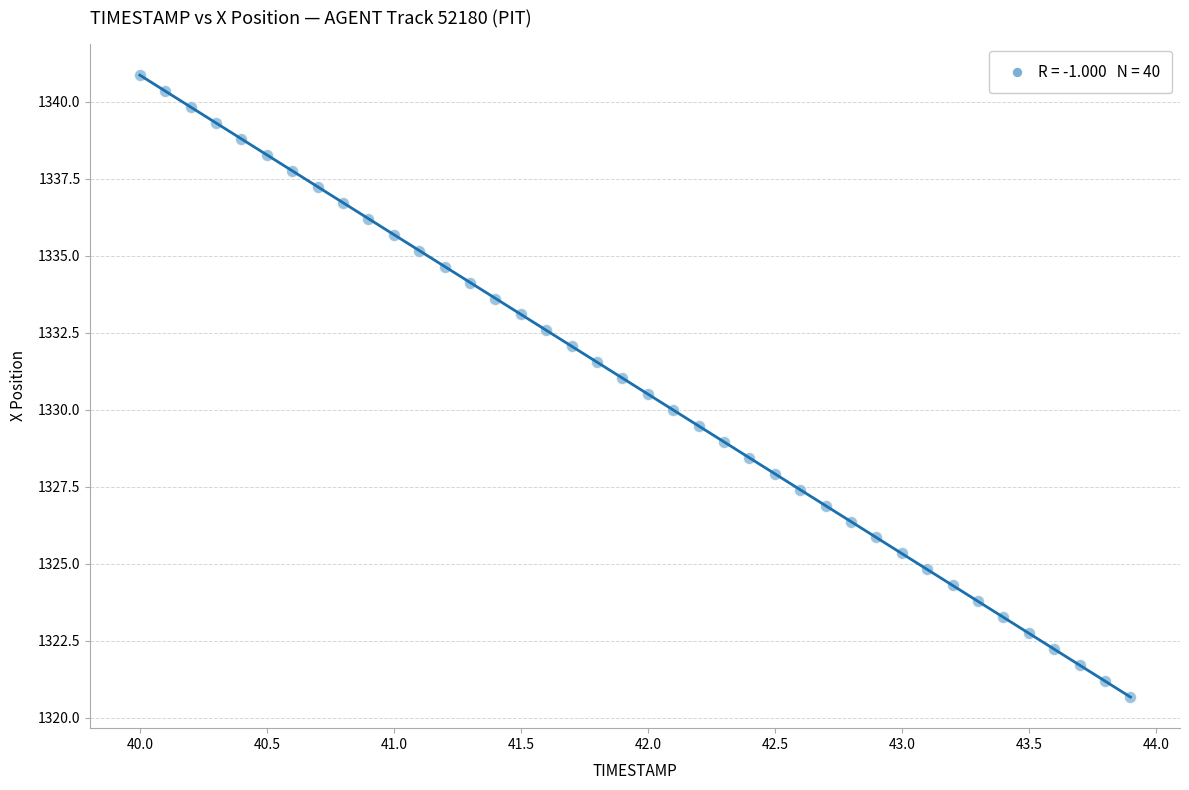

What is the range of X values (max minus min)?

3.9